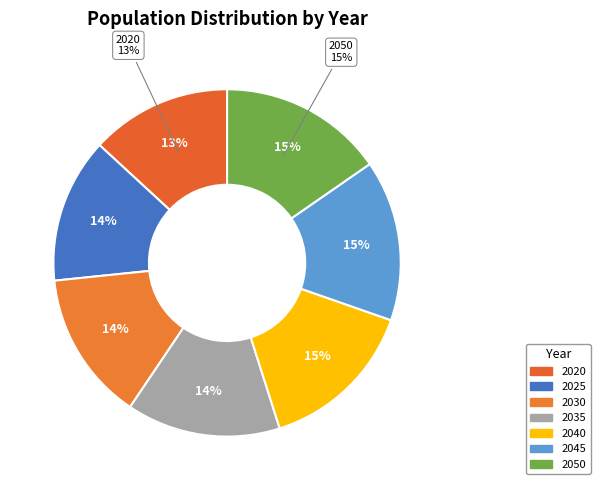

Count the number of slices in the pie.

7